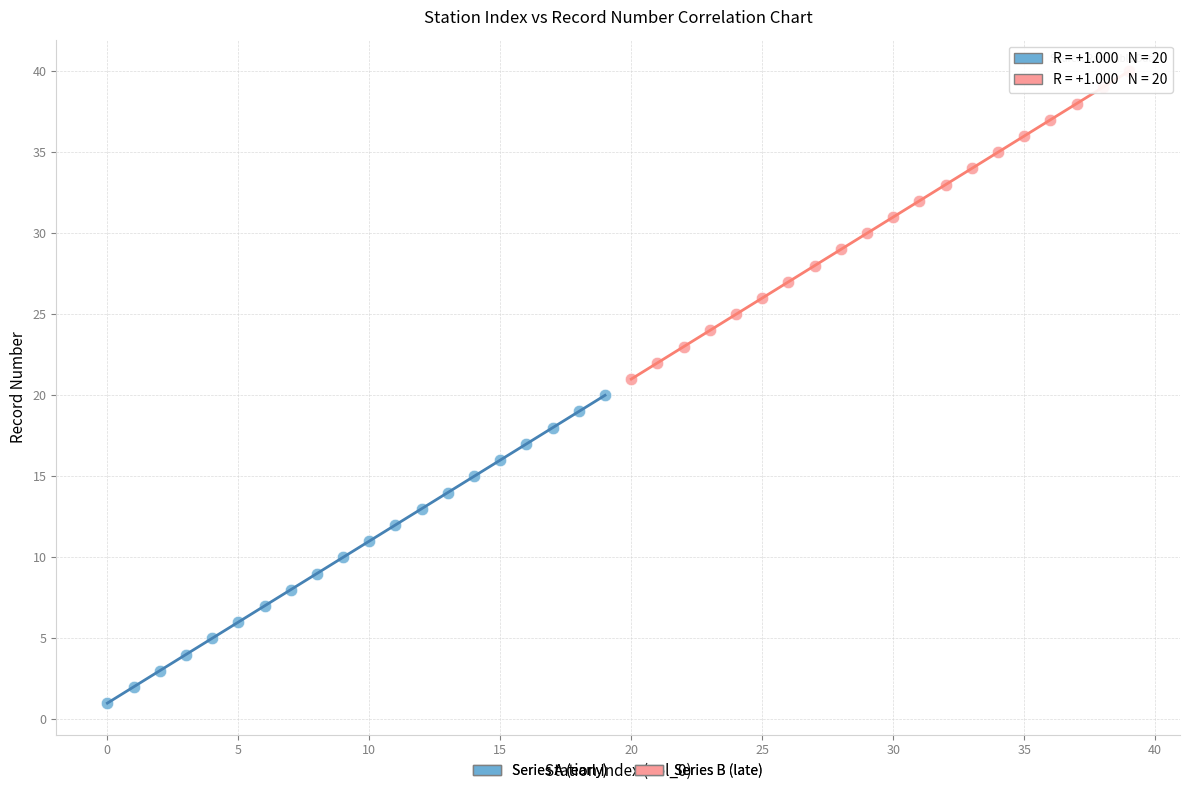

Which series contains the lowest Y value?

Series A (early)